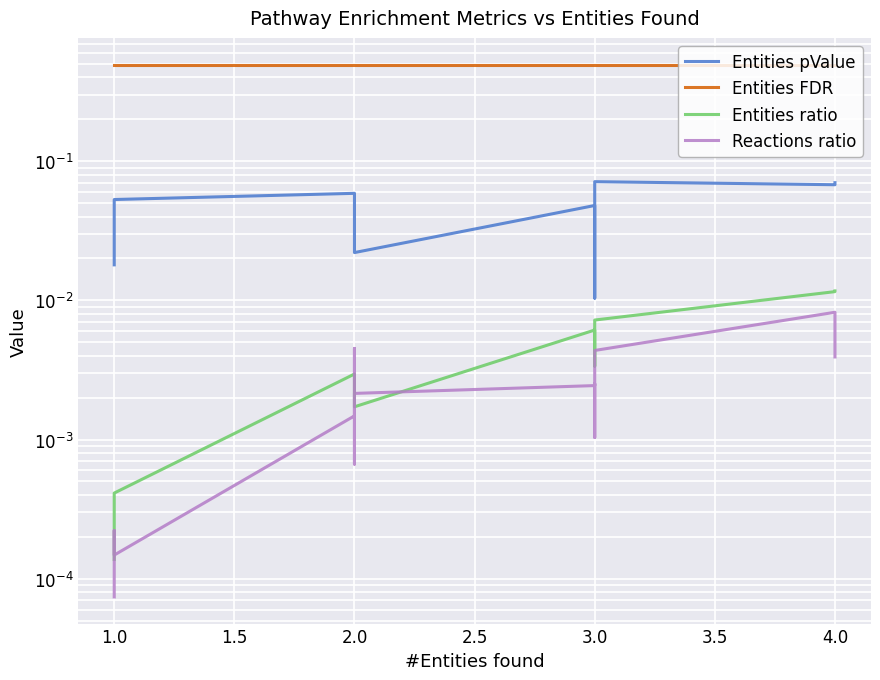

How many lines are shown in the chart?

4